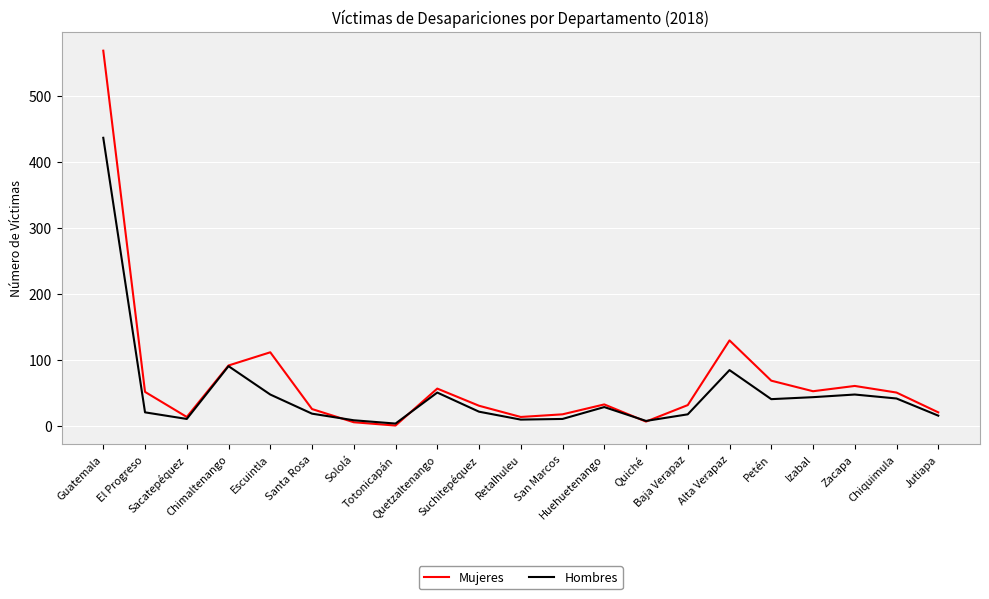

Rank the series at Izabal from lowest to highest value.

Hombres, Mujeres